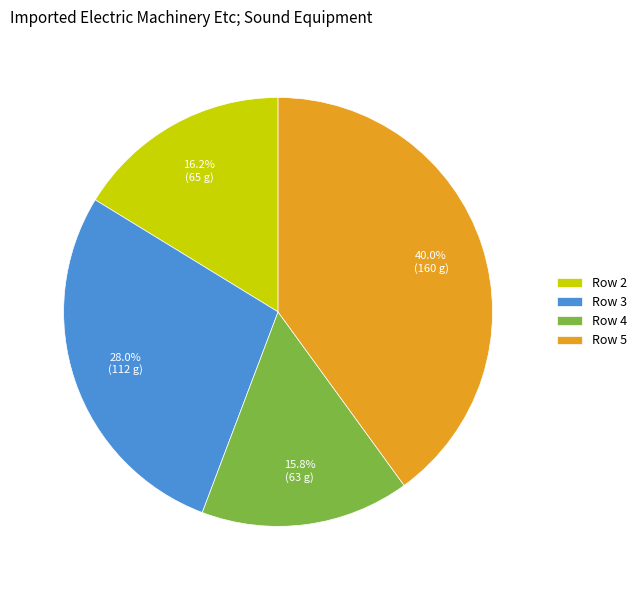

Is there any slice that represents more than half of the pie?

No